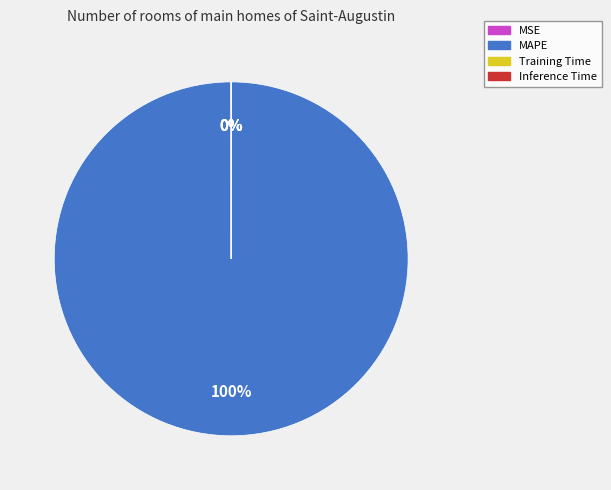

To the nearest percent, what portion does MAPE represent?

100%